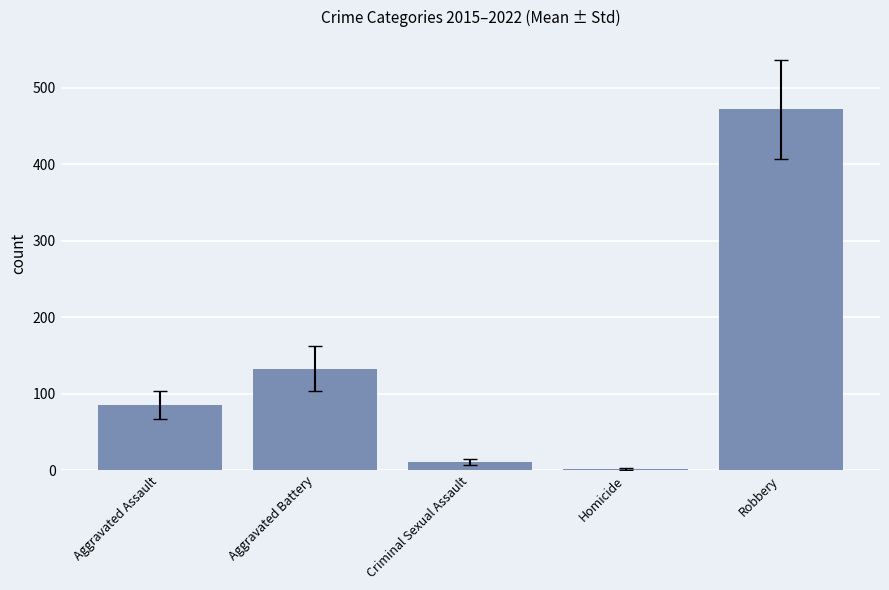

Which category has the lowest value across all series?

Homicide